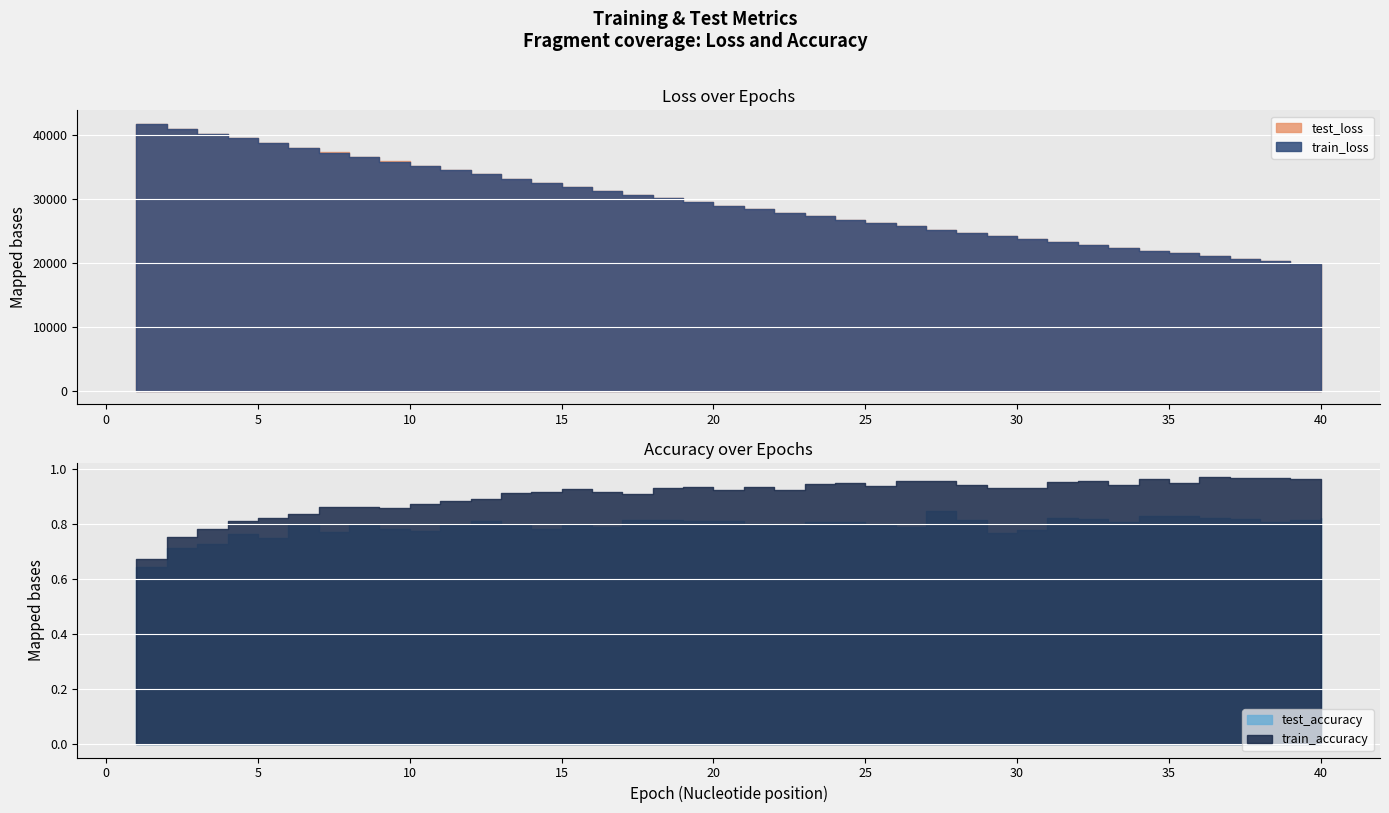

True or false: train_loss and train_accuracy intersect in this chart.

False